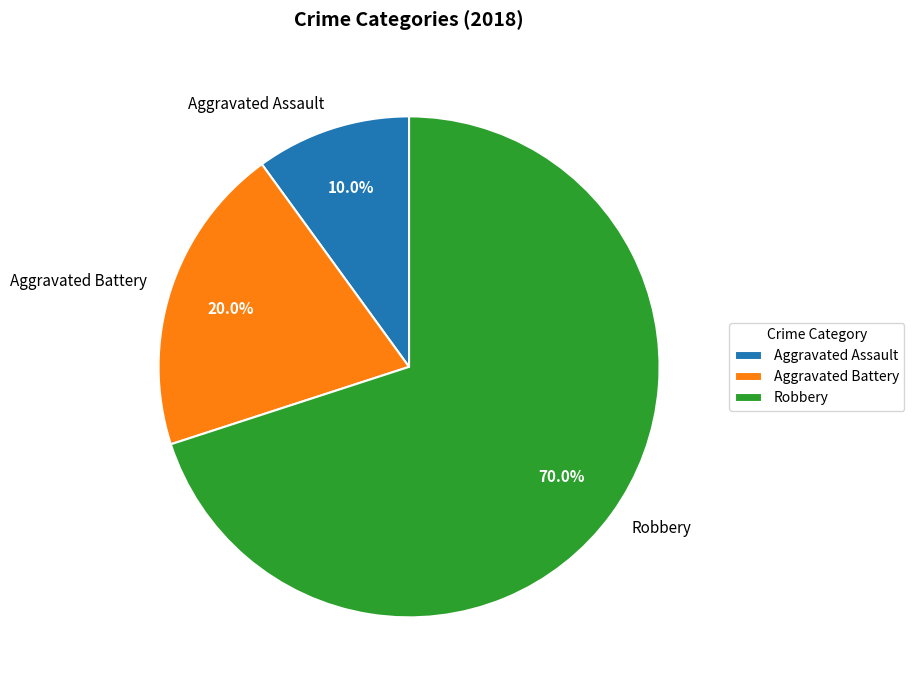

Between Robbery and Aggravated Assault, which is larger?

Robbery